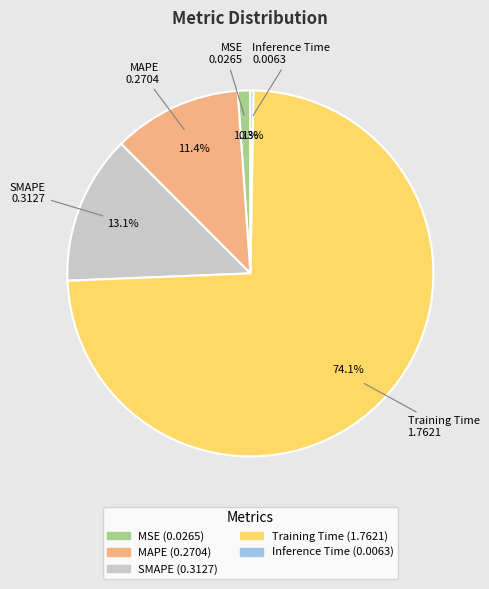

Which category has the biggest portion of the pie?

Training Time